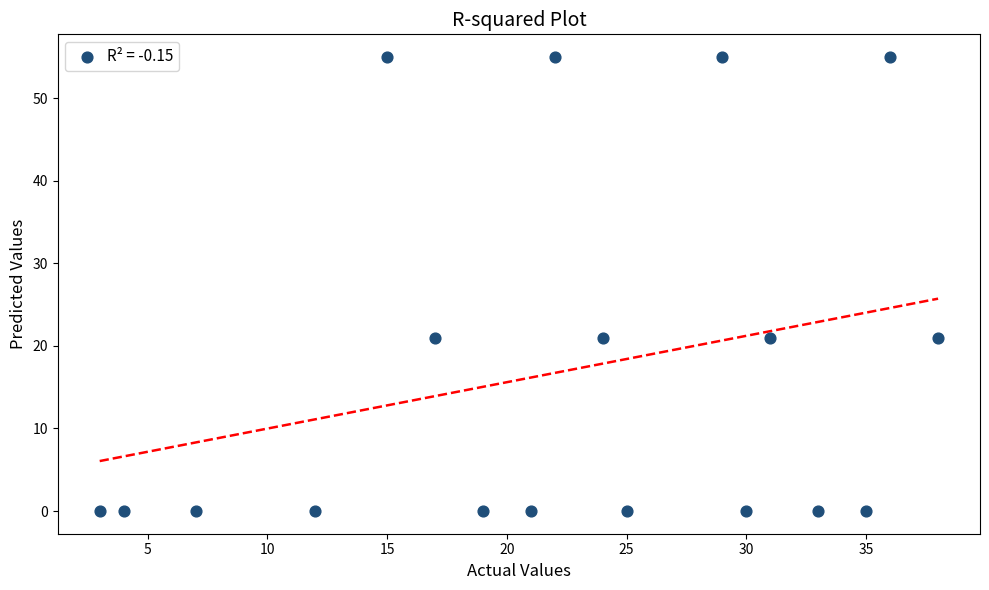

What is the range of Y values (max minus min)?

55